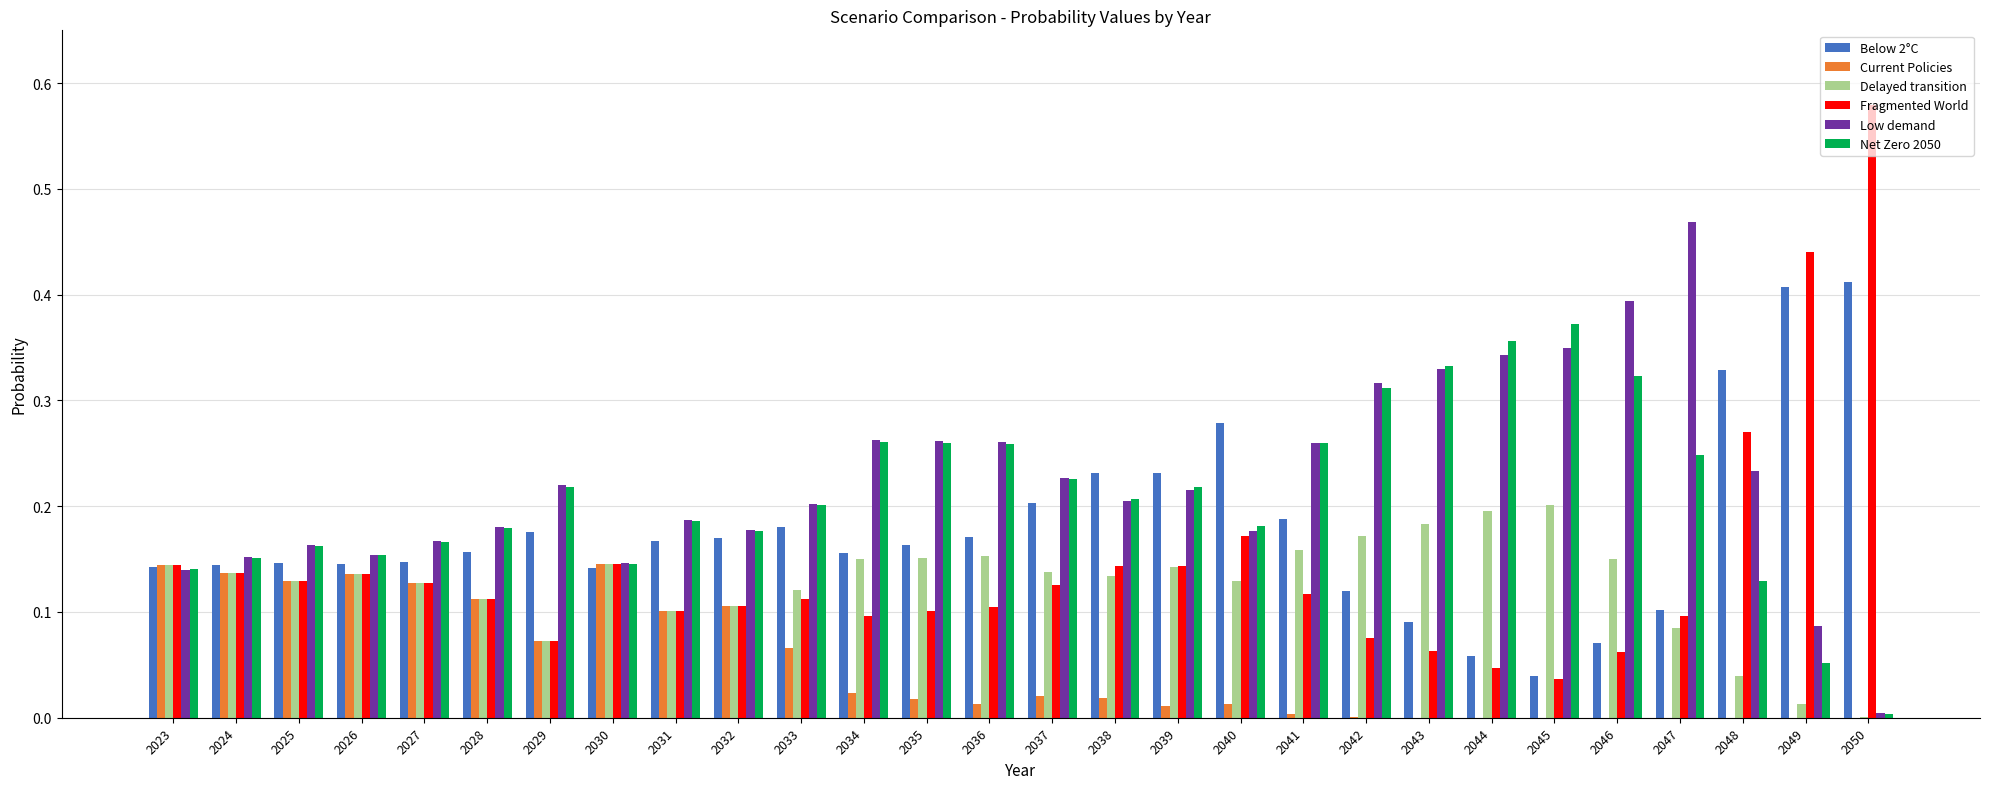

Which series changed the most between 2025 and 2043?

Net Zero 2050